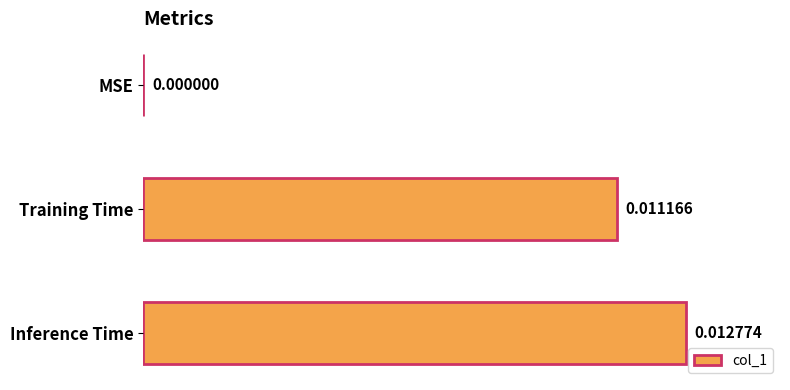

Which label corresponds to the largest value in the chart?

Inference Time